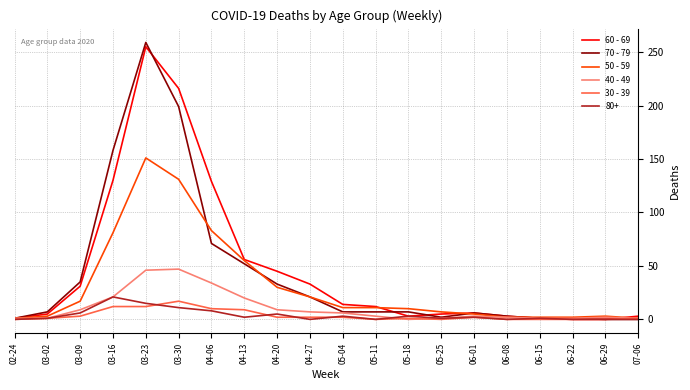

True or false: 70 - 79 has a value of 35 at 03-09.

True